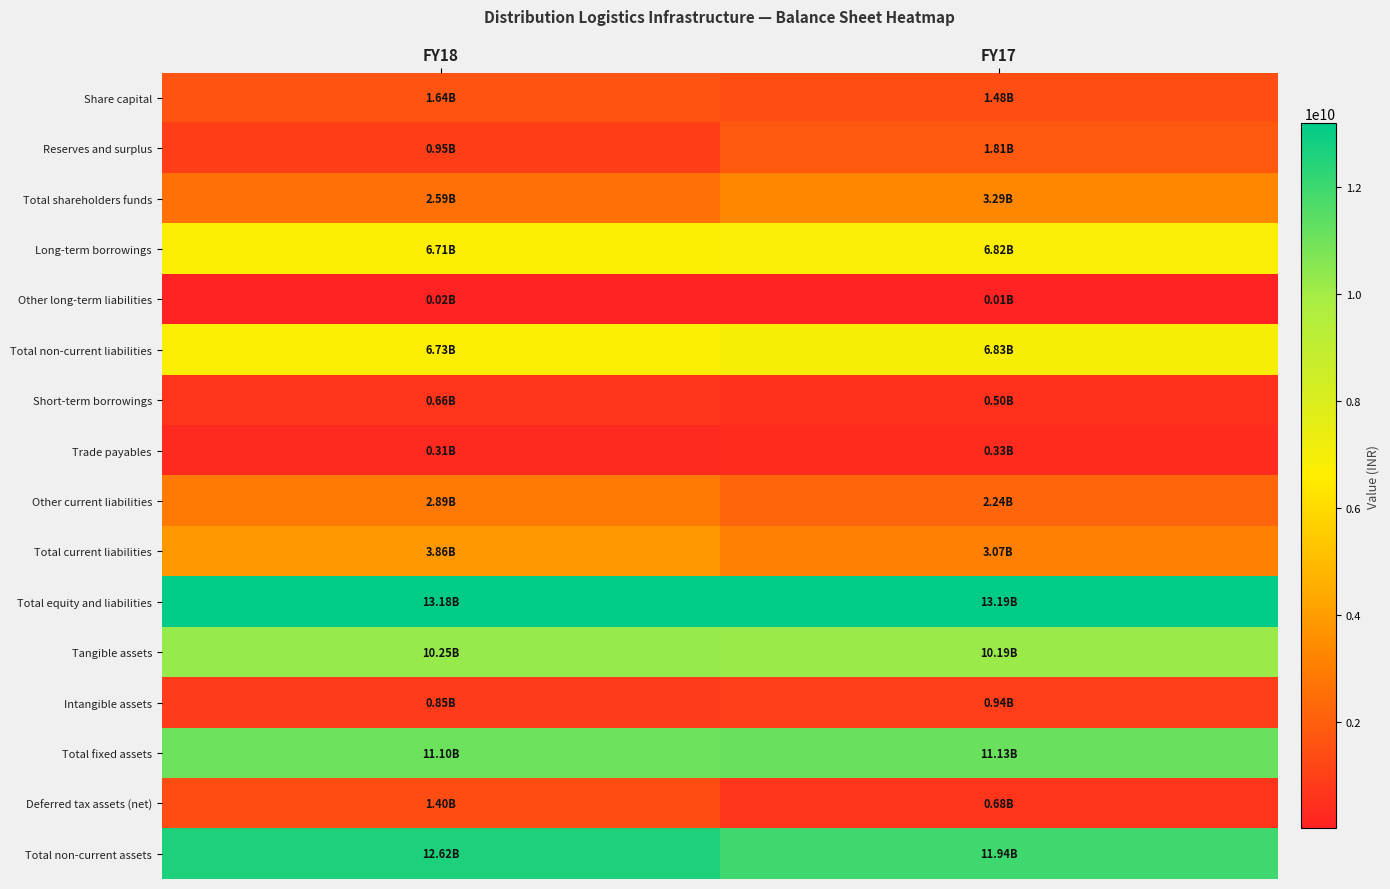

At FY18, list the series in order from largest to smallest.

Total equity and liabilities, Total non-current assets, Total fixed assets, Tangible assets, Total non-current liabilities, Long-term borrowings, Total current liabilities, Other current liabilities, Total shareholders funds, Share capital, Deferred tax assets (net), Reserves and surplus, Intangible assets, Short-term borrowings, Trade payables, Other long-term liabilities